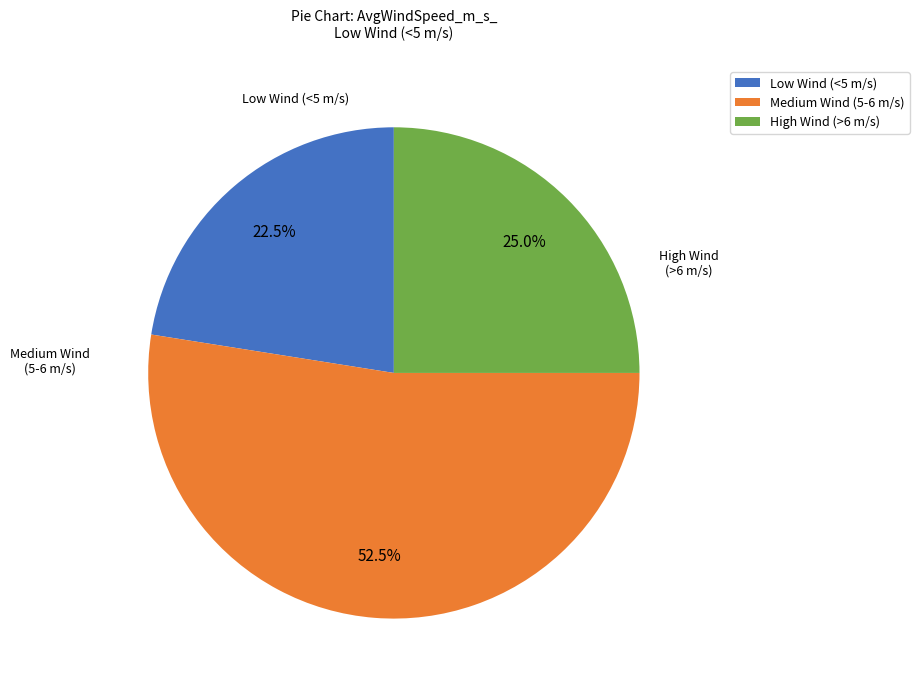

Count the number of slices in the pie.

3